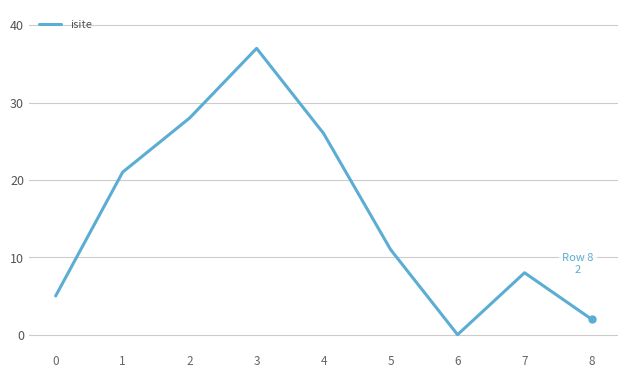

At which category does the chart reach its minimum across all series?

6